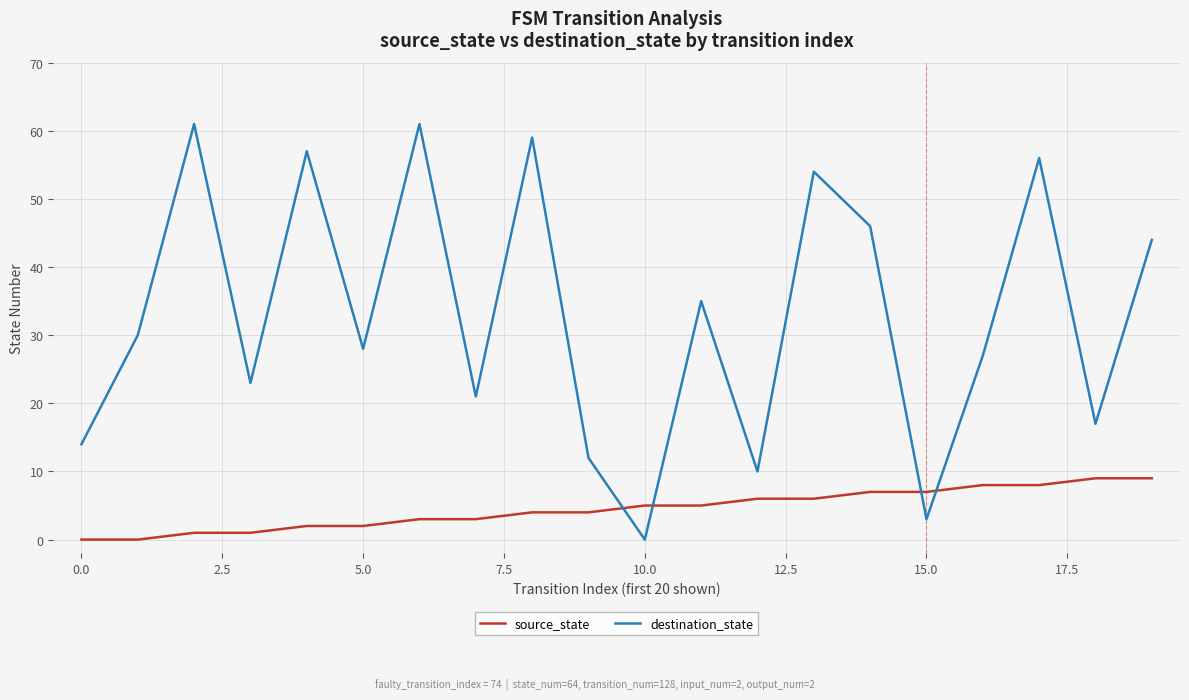

True or false: source_state and destination_state intersect in this chart.

True